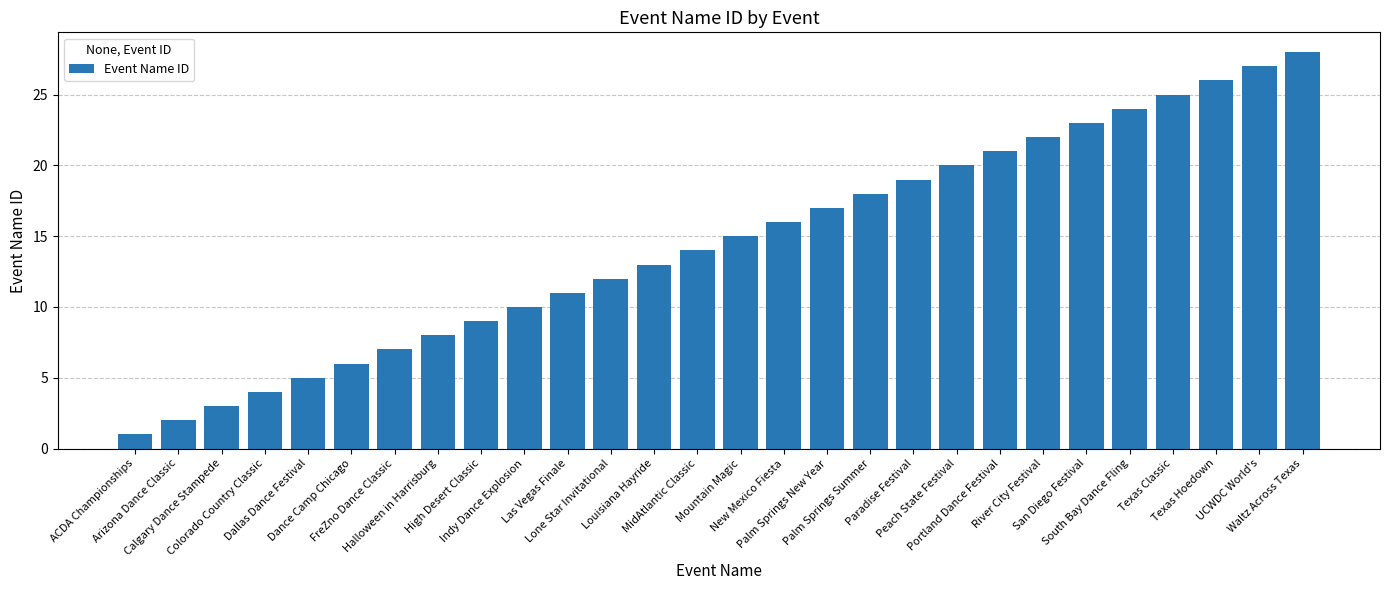

Rank the categories by value from lowest to highest.

ACDA Championships, Arizona Dance Classic, Calgary Dance Stampede, Colorado Country Classic, Dallas Dance Festival, Dance Camp Chicago, FreZno Dance Classic, Halloween in Harrisburg, High Desert Classic, Indy Dance Explosion, Las Vegas Finale, Lone Star Invitational, Louisiana Hayride, MidAtlantic Classic, Mountain Magic, New Mexico Fiesta, Palm Springs New Year, Palm Springs Summer, Paradise Festival, Peach State Festival, Portland Dance Festival, River City Festival, San Diego Festival, South Bay Dance Fling, Texas Classic, Texas Hoedown, UCWDC World's, Waltz Across Texas